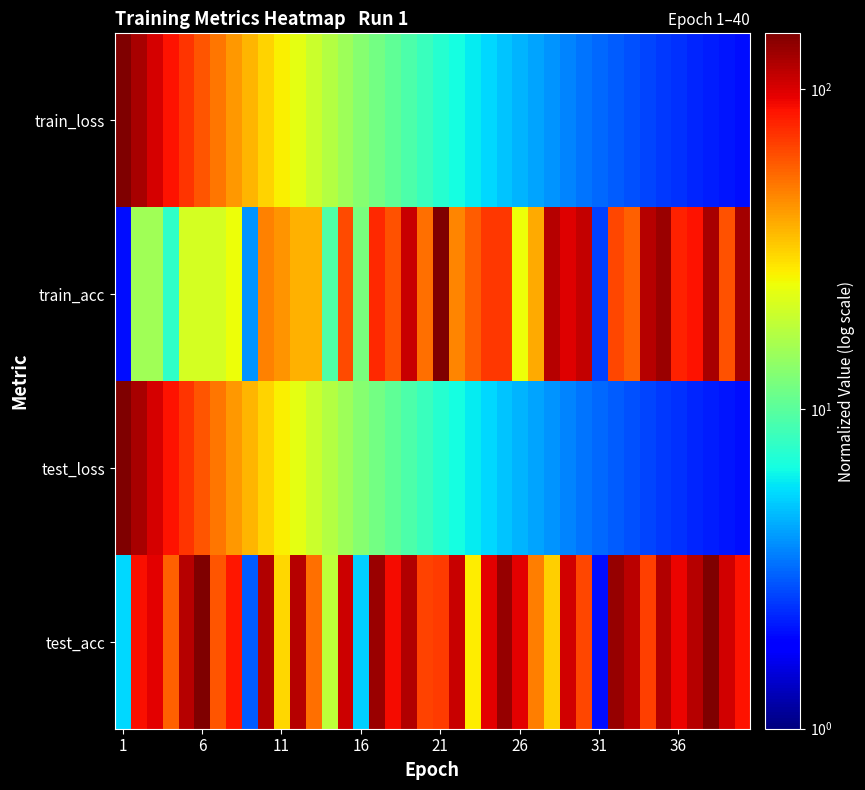

Rank the series by their maximum value, from highest to lowest.

test_acc, test_loss, train_acc, train_loss